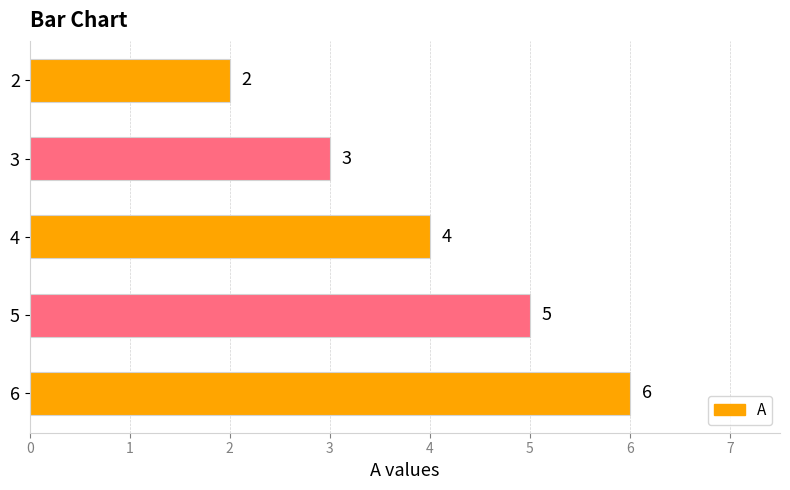

The chart shows a value of 2 at 5. True or false?

False